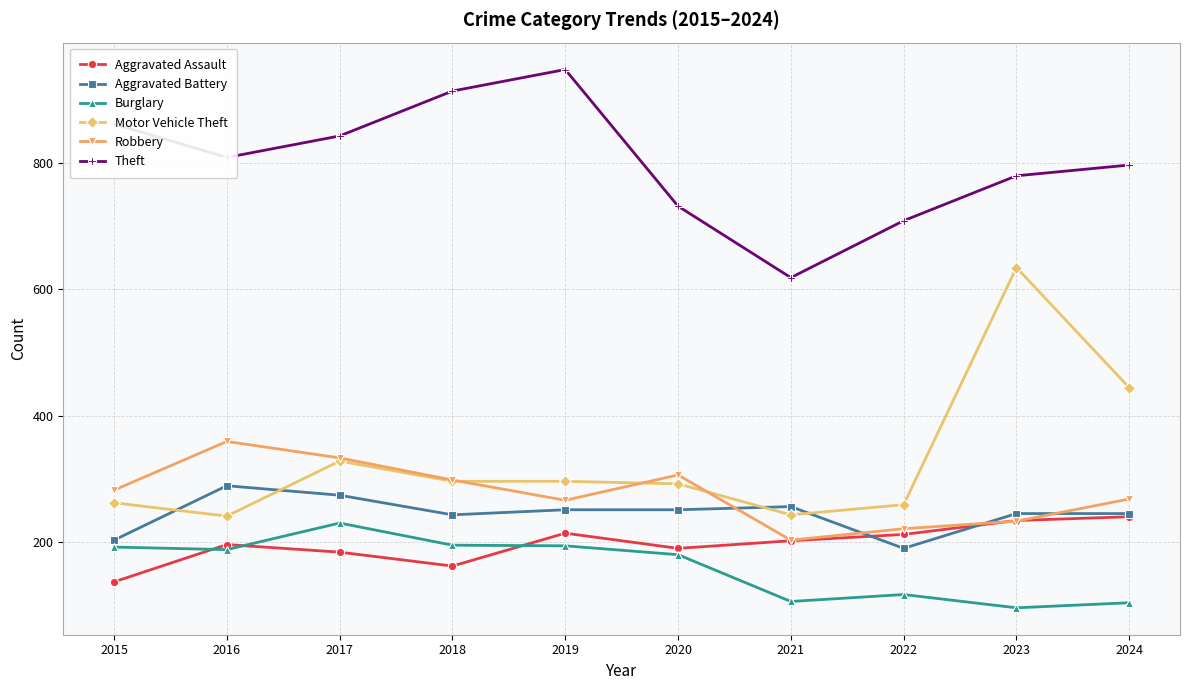

What is the total value across all series at 2016?

2081